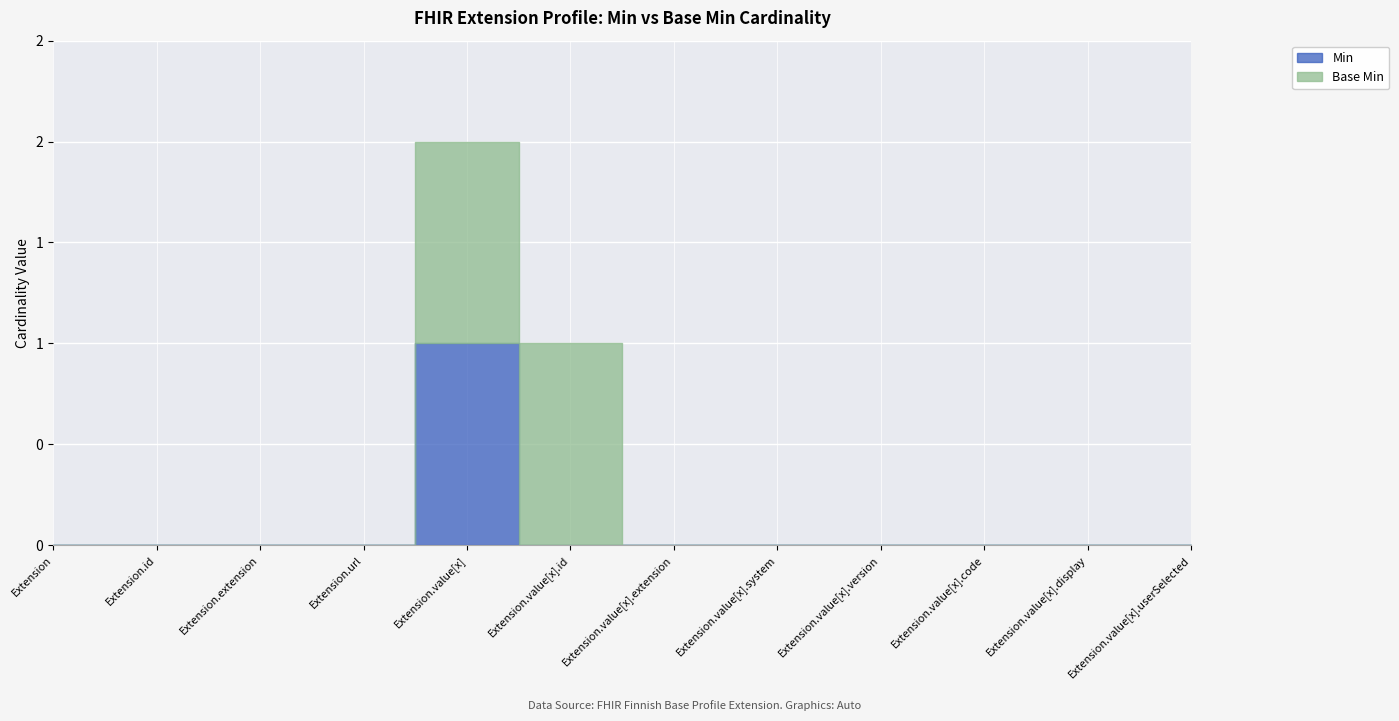

In Min, how many points are higher than both neighbors (excluding endpoints)?

1